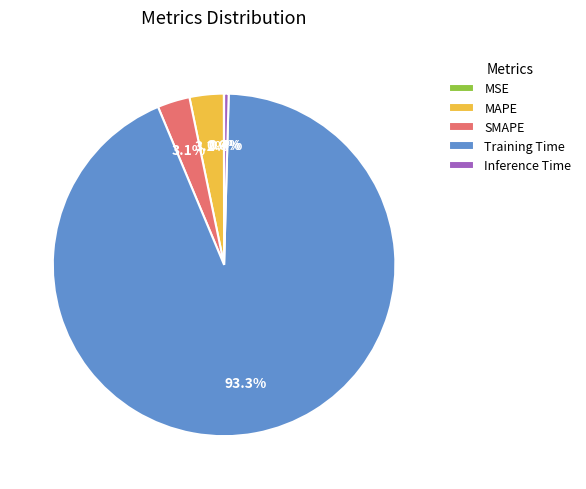

Is the sum of Inference Time and SMAPE greater than half?

No